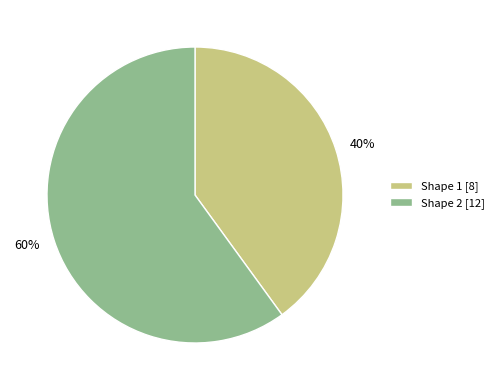

How many slices are in this pie chart?

2